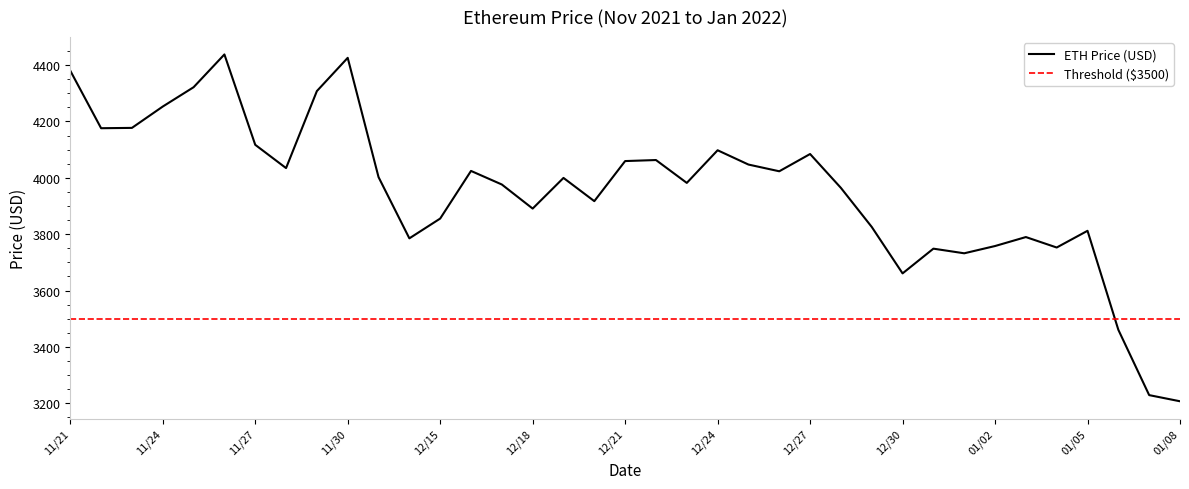

Which has a higher value, 12/19 or 12/16?

12/16